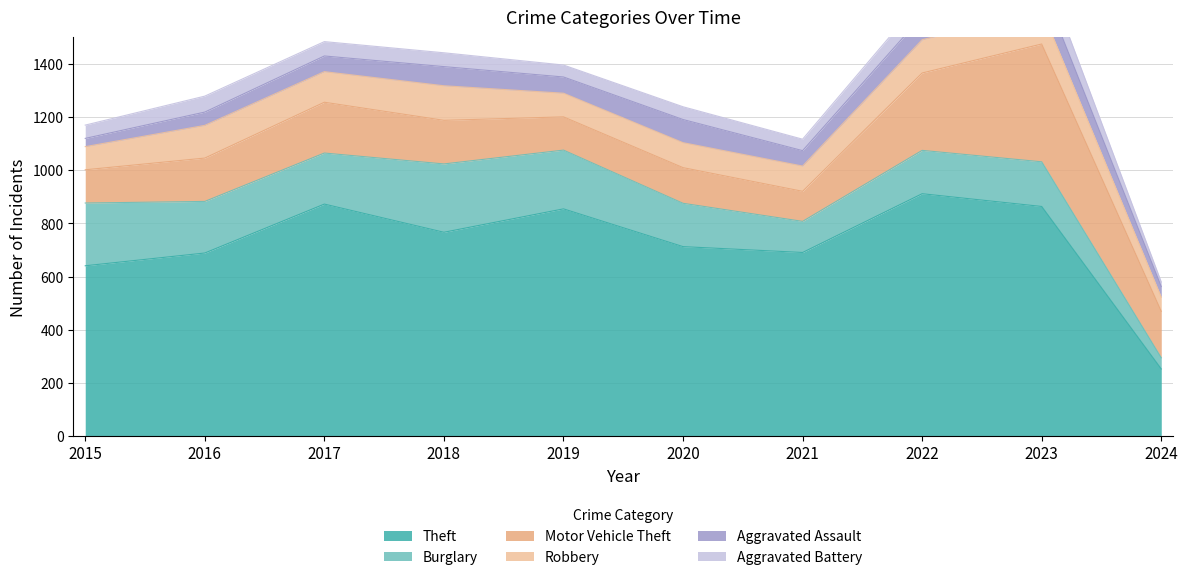

Which has a higher value, 2022 or 2024?

2022